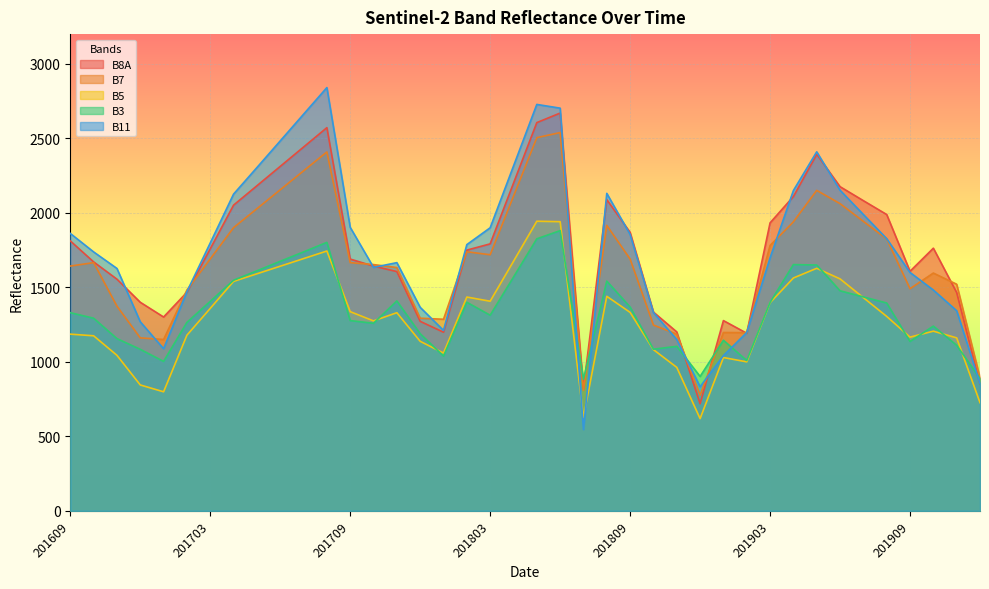

What is the difference between the second highest and second lowest values in the B5 series?

1314